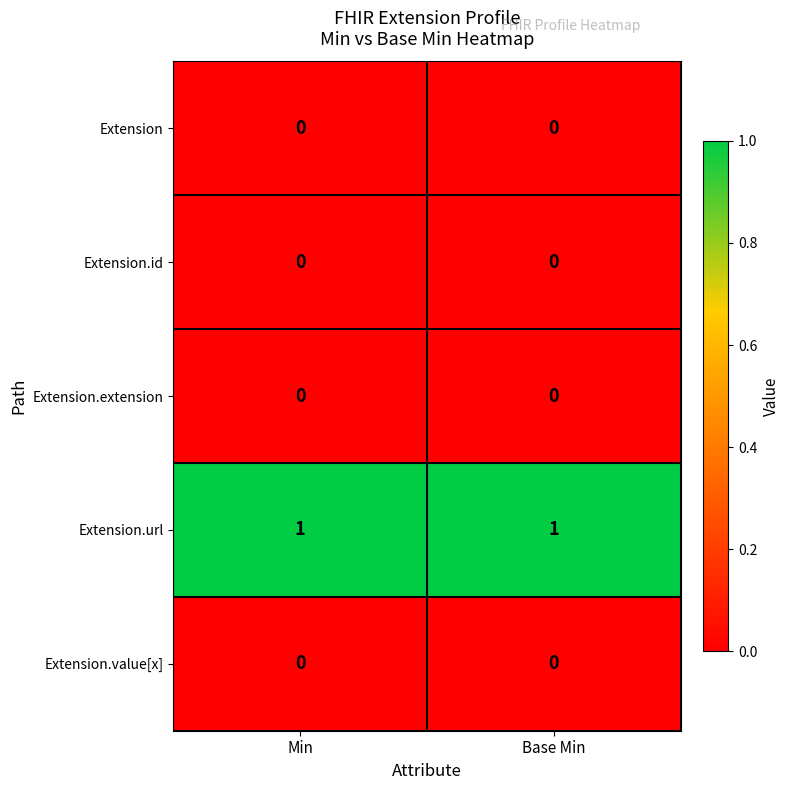

Reading left to right, list all the values displayed in this chart.

Extension: 0	0
Extension.id: 0	0
Extension.extension: 0	0
Extension.url: 1	1
Extension.value[x]: 0	0